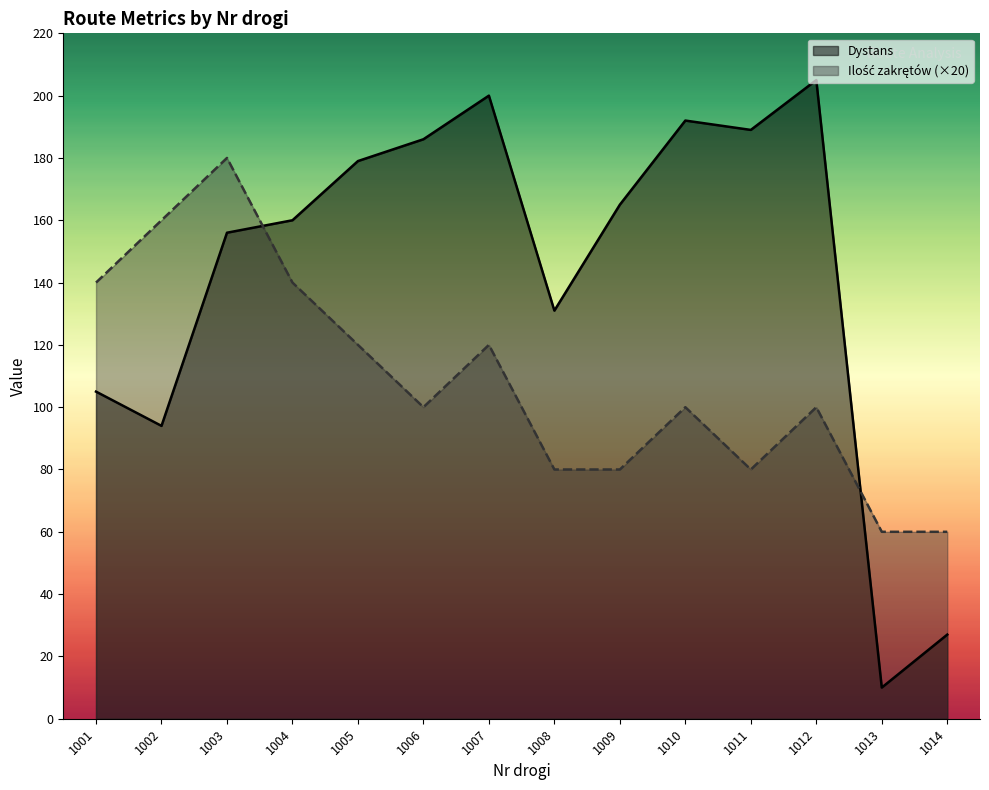

Which label corresponds to the smallest value in the chart?

1013